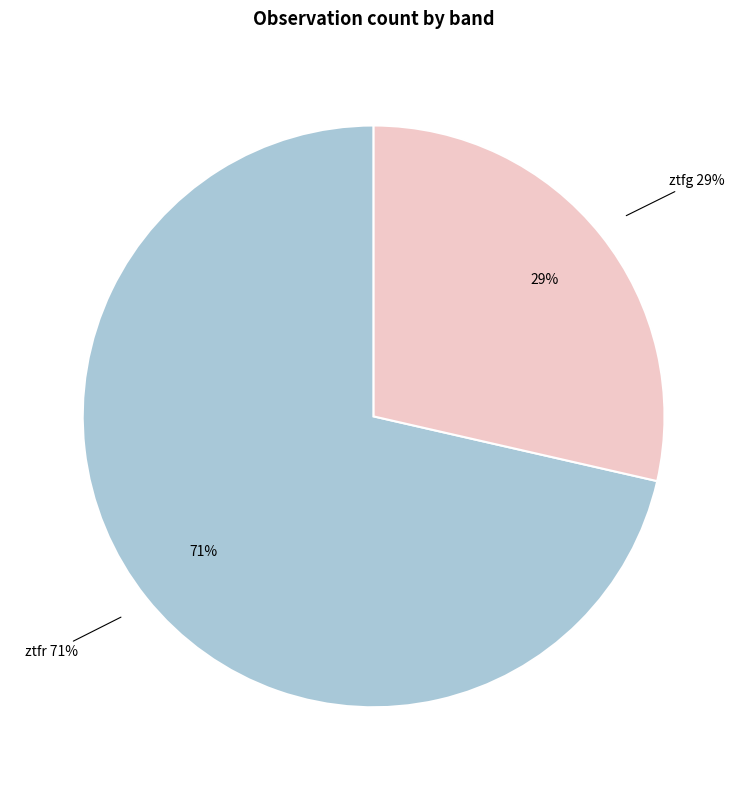

Which category has the biggest portion of the pie?

ztfr